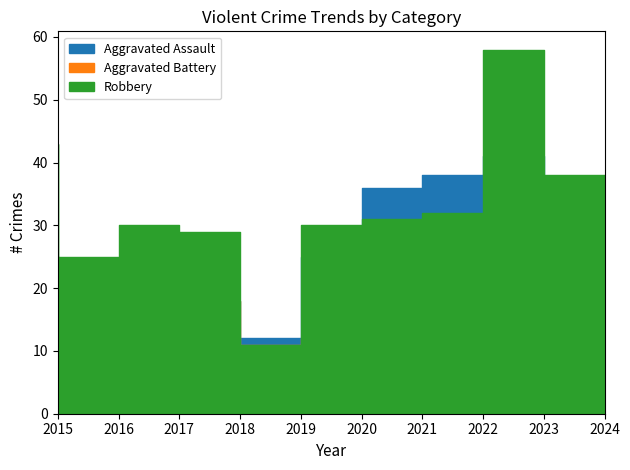

Between 2016 and 2018, which is larger?

2018